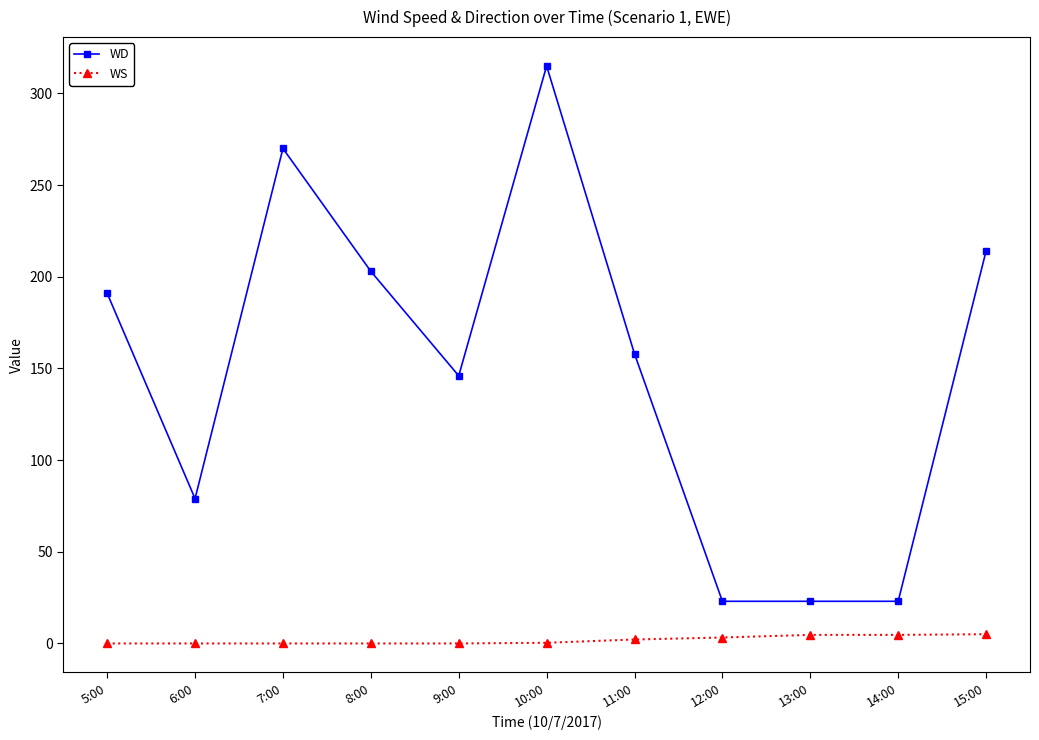

How many lines are shown in the chart?

2